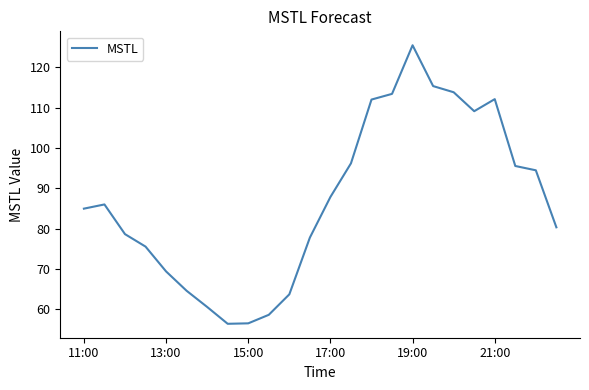

True or false: the data has more than 0 interior local peaks.

True